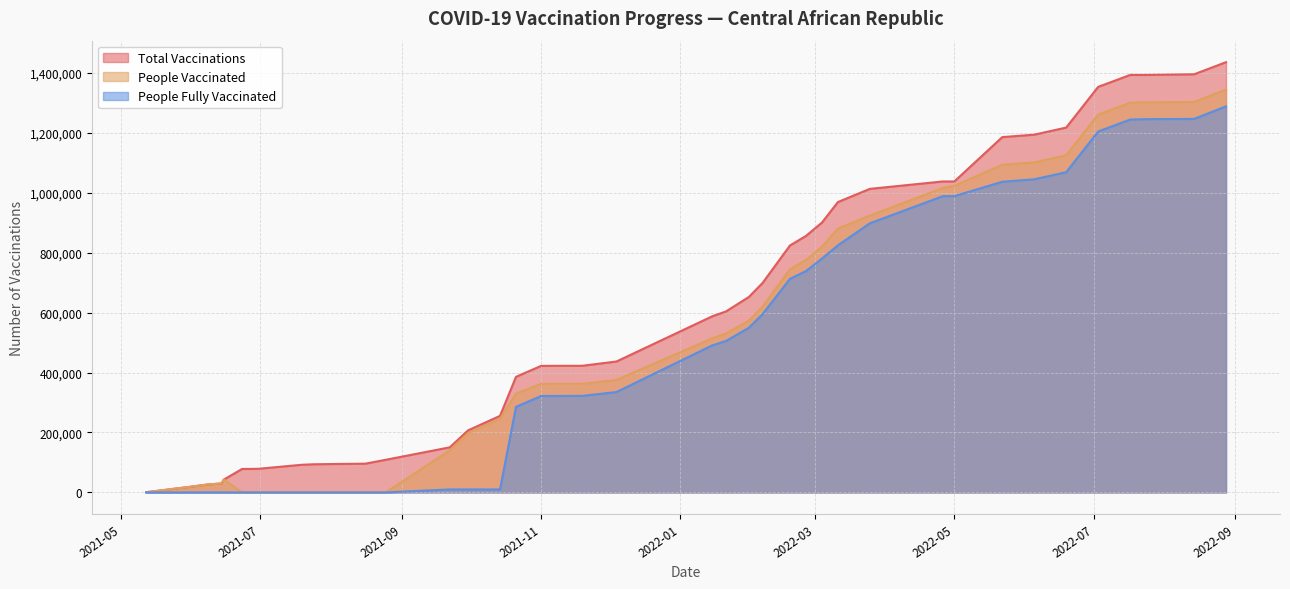

How many data points does each series have?

39